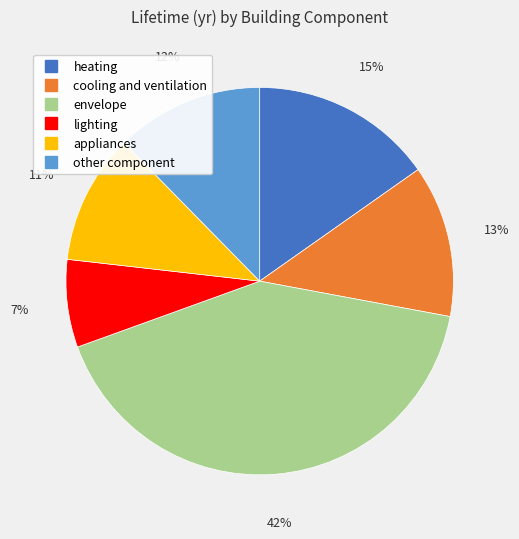

To the nearest percent, what percentage of the pie is lighting?

7%